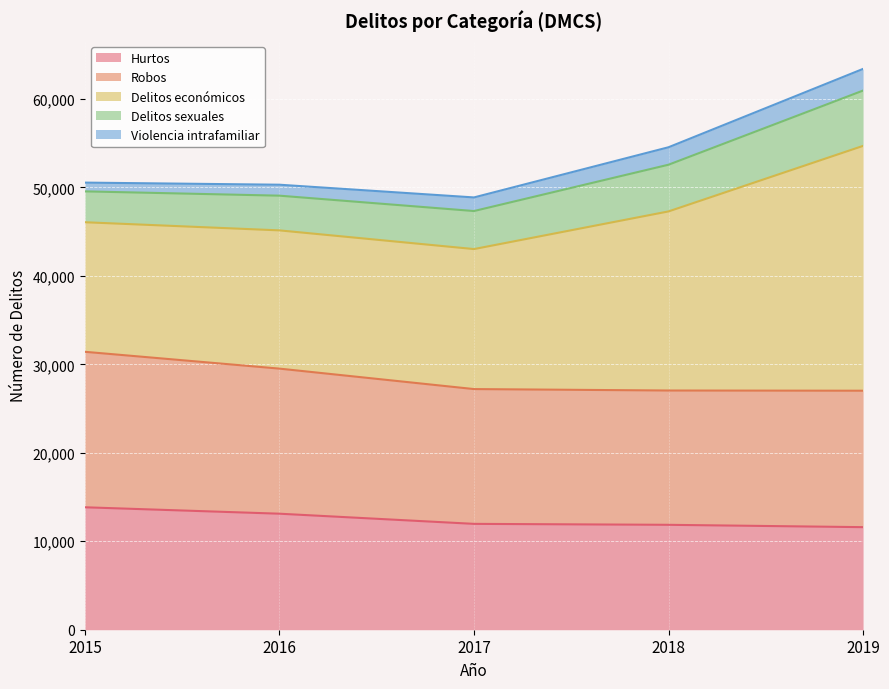

Which series has the largest range (max minus min)?

Delitos económicos